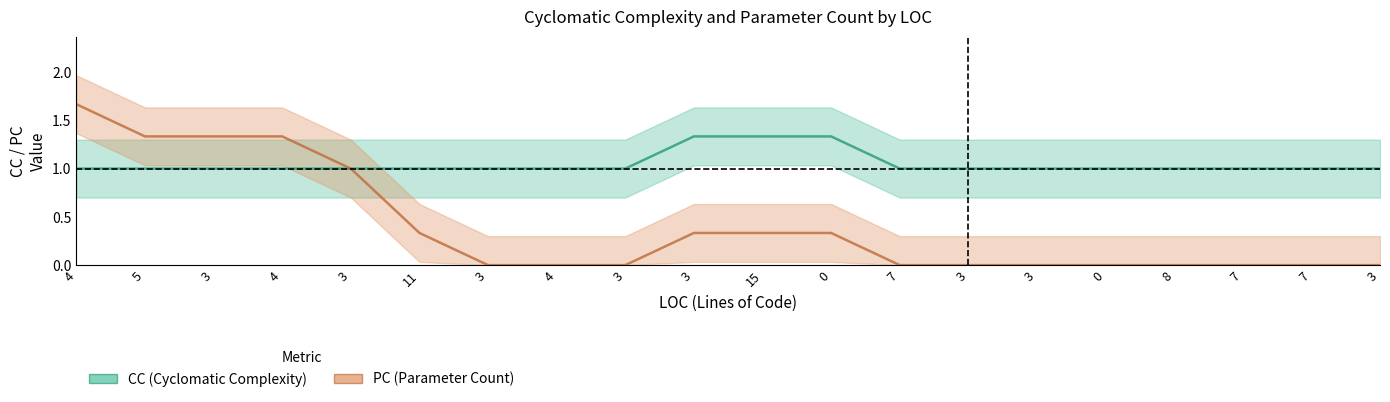

Is the value of CC at 7 greater than the value of PC at 7?

Yes